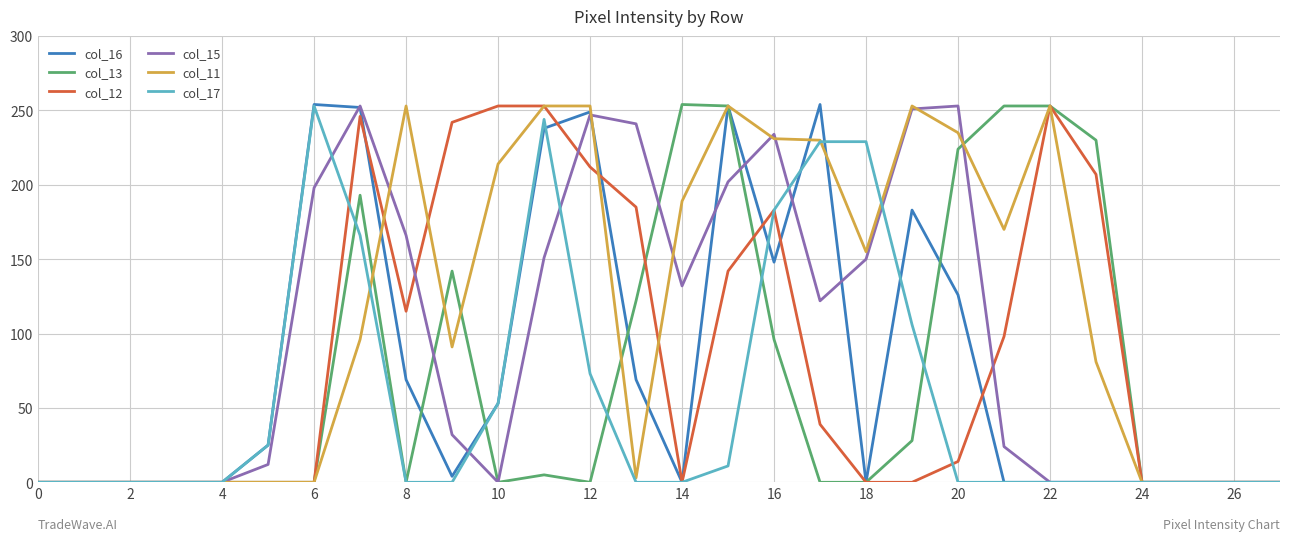

What are all the series names shown in the legend?

col_16, col_13, col_12, col_15, col_11, col_17